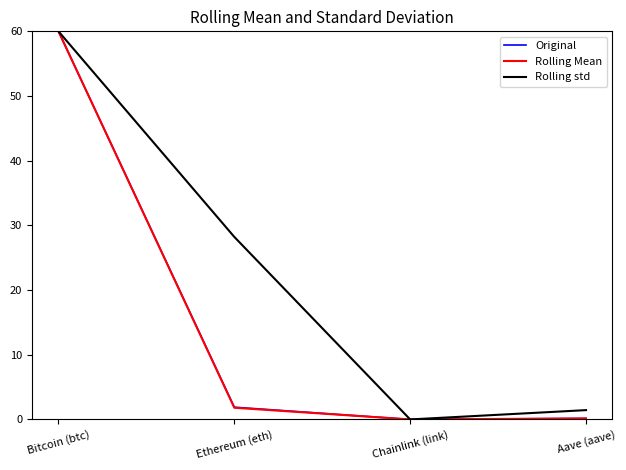

True or false: Rolling std has more than 2 interior local peaks.

False